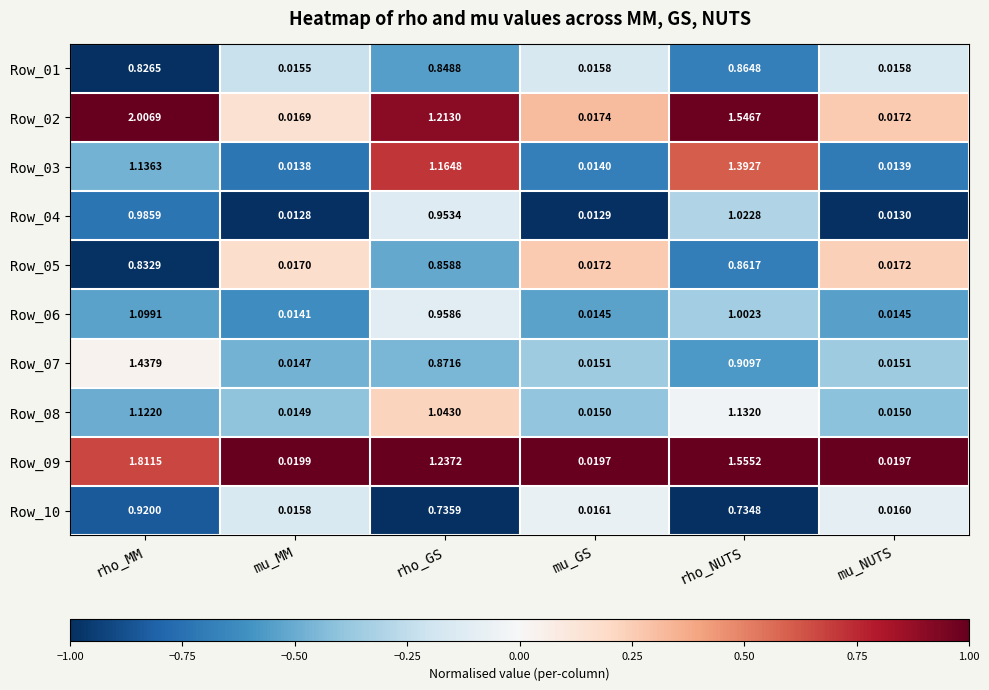

At which category is the sum across all series the highest?

rho_MM